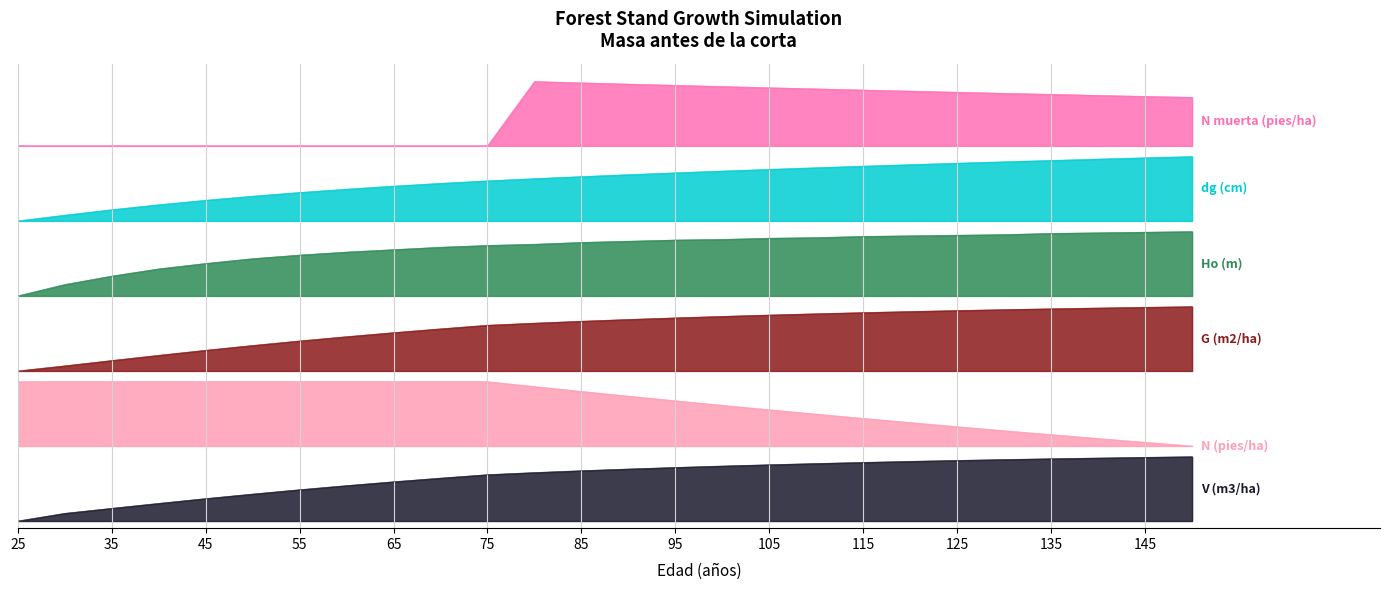

What is the sum of all N (pies/ha) values?

43.2